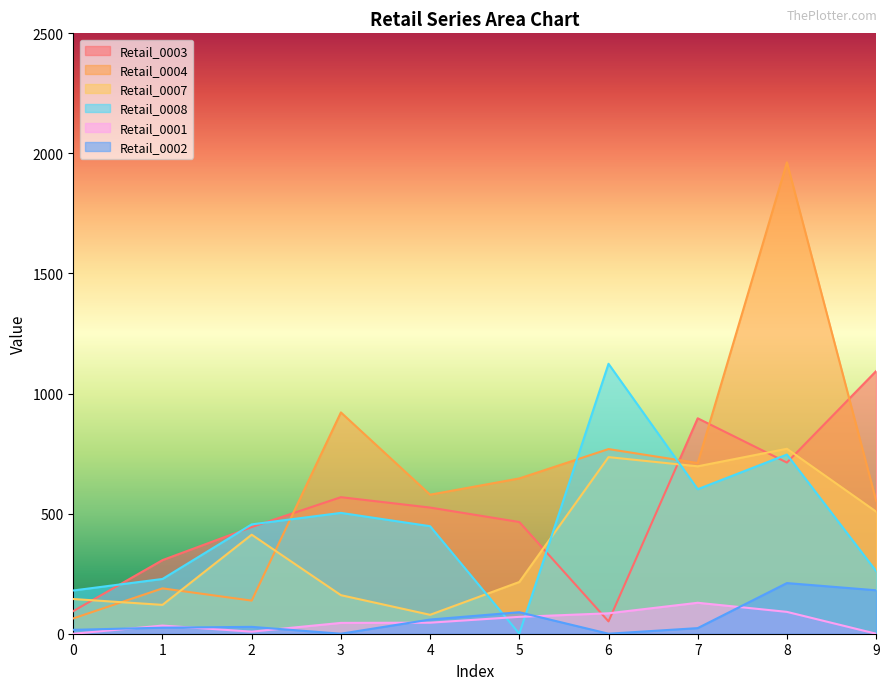

What are all the series names shown in the legend?

Retail_0003, Retail_0004, Retail_0007, Retail_0008, Retail_0001, Retail_0002